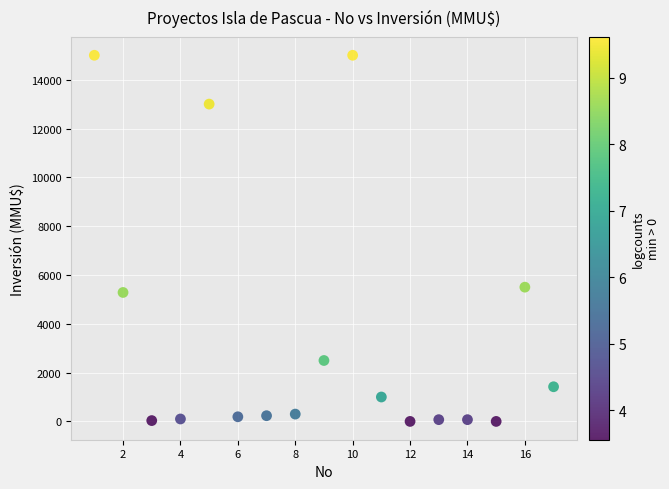

What is the range of Y values (max minus min)?

15000